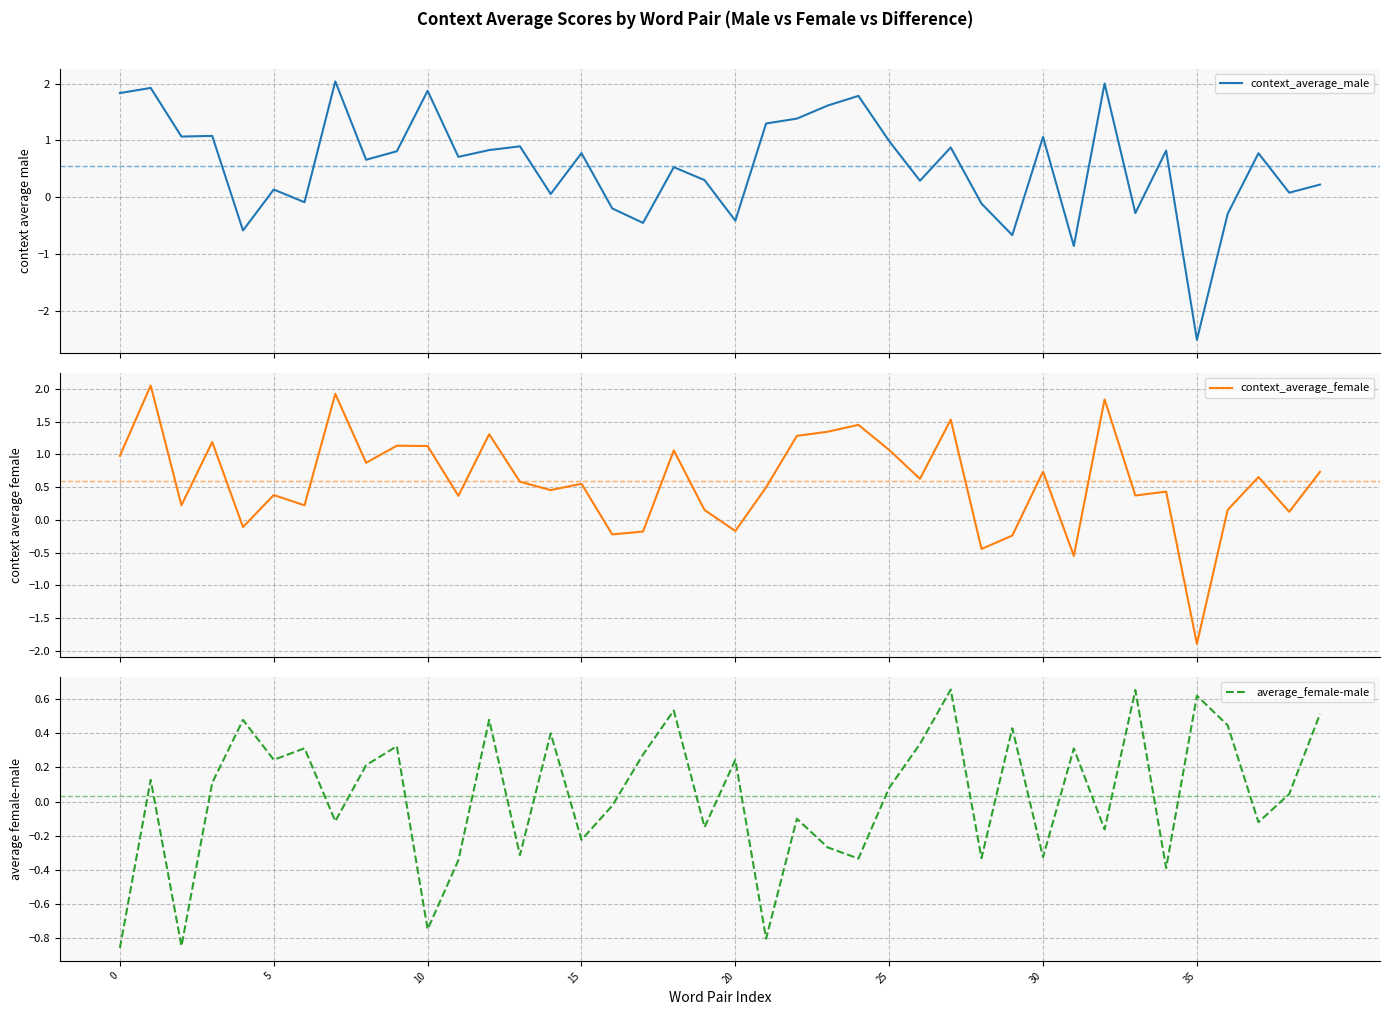

Reading right to left, what are all the values shown in this chart?

context_average_male: 0.2	0.1	0.8	-0.3	-2.5	0.8	-0.3	2.0	-0.9	1.1	-0.7	-0.1	0.9	0.3	1.0	1.8	1.6	1.4	1.3	-0.4	0.3	0.5	-0.5	-0.2	0.8	0.1	0.9	0.8	0.7	1.9	0.8	0.7	2.0	-0.1	0.1	-0.6	1.1	1.1	1.9	1.8
context_average_female: 0.7	0.1	0.7	0.2	-1.9	0.4	0.4	1.8	-0.6	0.7	-0.2	-0.4	1.5	0.6	1.1	1.4	1.3	1.3	0.5	-0.2	0.1	1.1	-0.2	-0.2	0.6	0.5	0.6	1.3	0.4	1.1	1.1	0.9	1.9	0.2	0.4	-0.1	1.2	0.2	2.1	1.0
average_female-male: 0.5	0.0	-0.1	0.4	0.6	-0.4	0.7	-0.2	0.3	-0.3	0.4	-0.3	0.7	0.3	0.1	-0.3	-0.3	-0.1	-0.8	0.2	-0.1	0.5	0.3	-0.0	-0.2	0.4	-0.3	0.5	-0.3	-0.7	0.3	0.2	-0.1	0.3	0.2	0.5	0.1	-0.8	0.1	-0.9